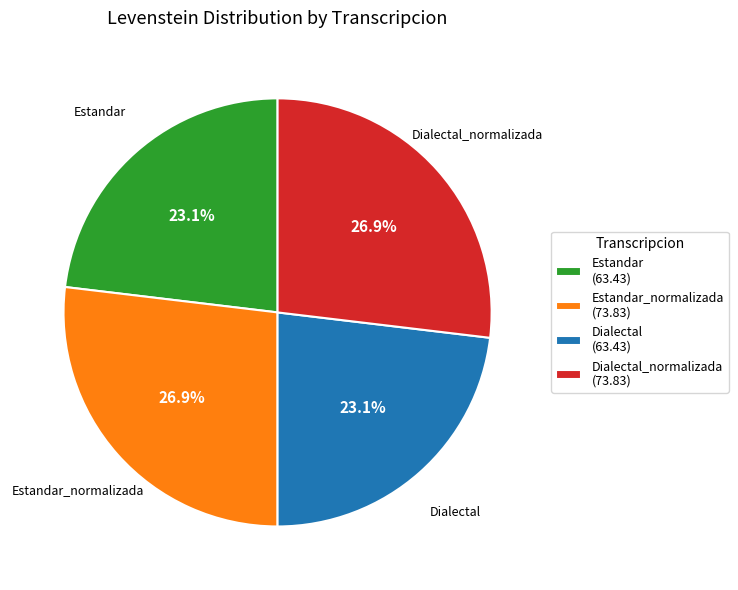

Does any single category account for the majority?

No